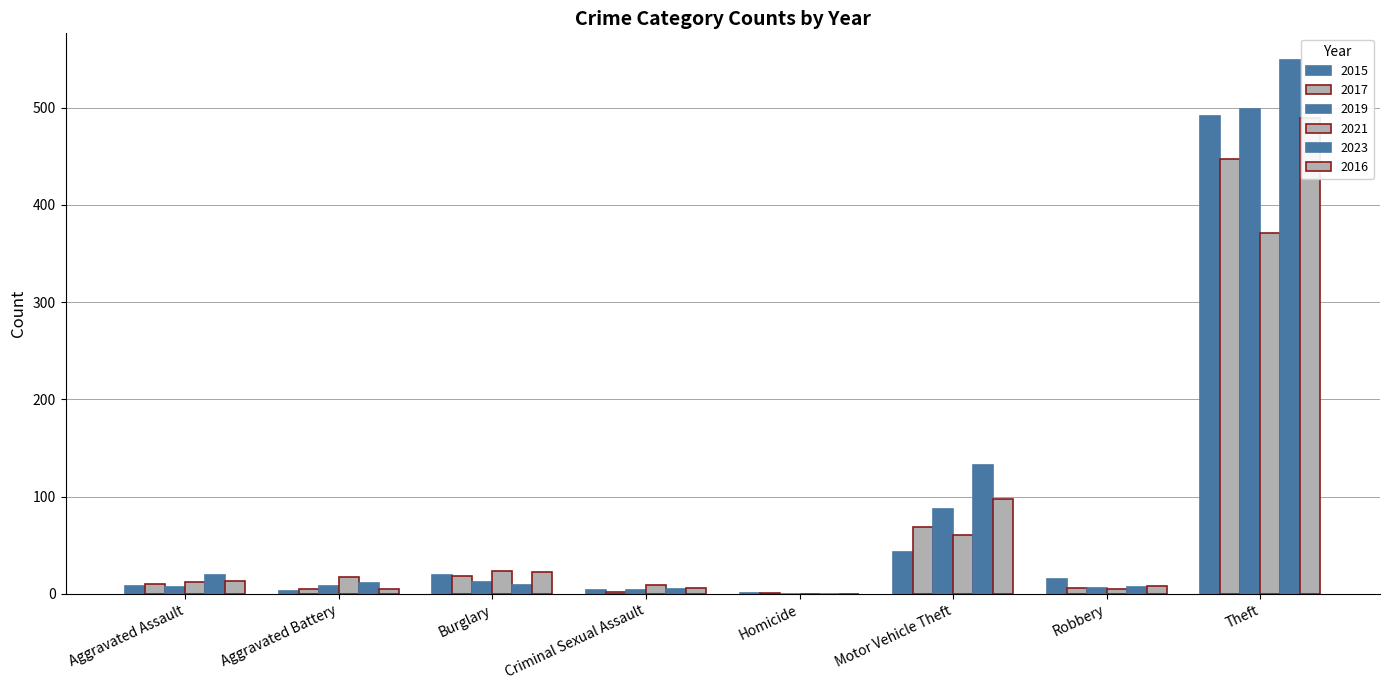

Count the number of categories in the chart.

8